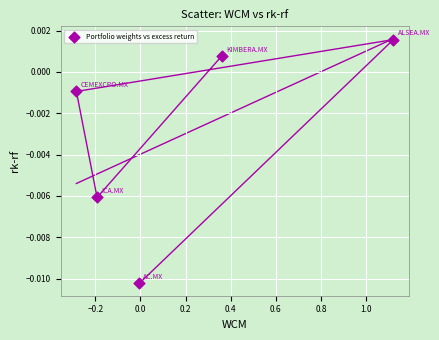

What is the range of X values (max minus min)?

1.4